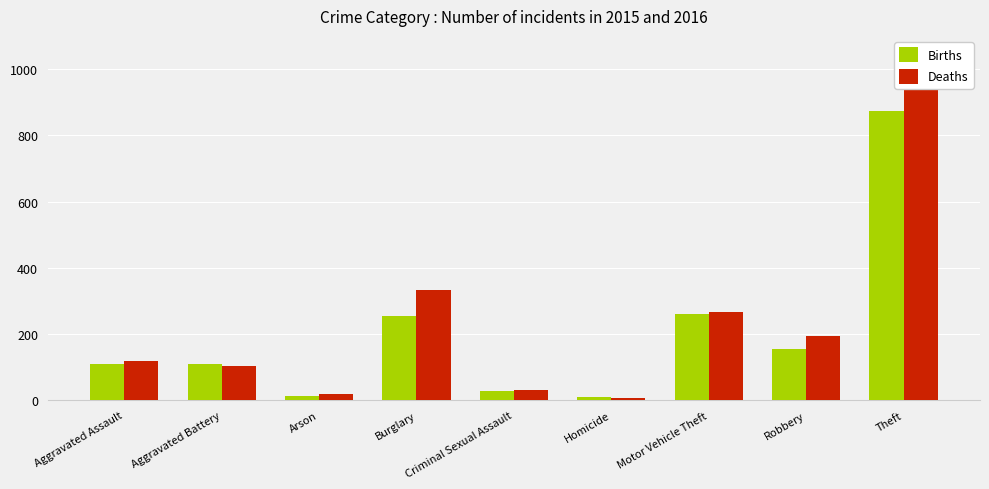

Is it true that Deaths equals 30 at Criminal Sexual Assault?

True